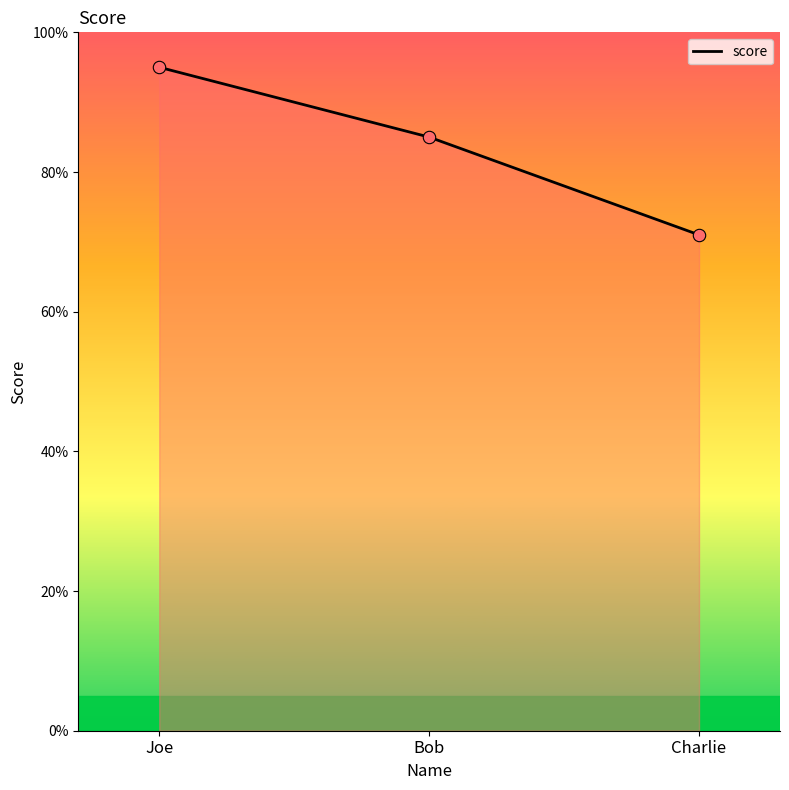

What is the change in value from Bob to Charlie?

-14